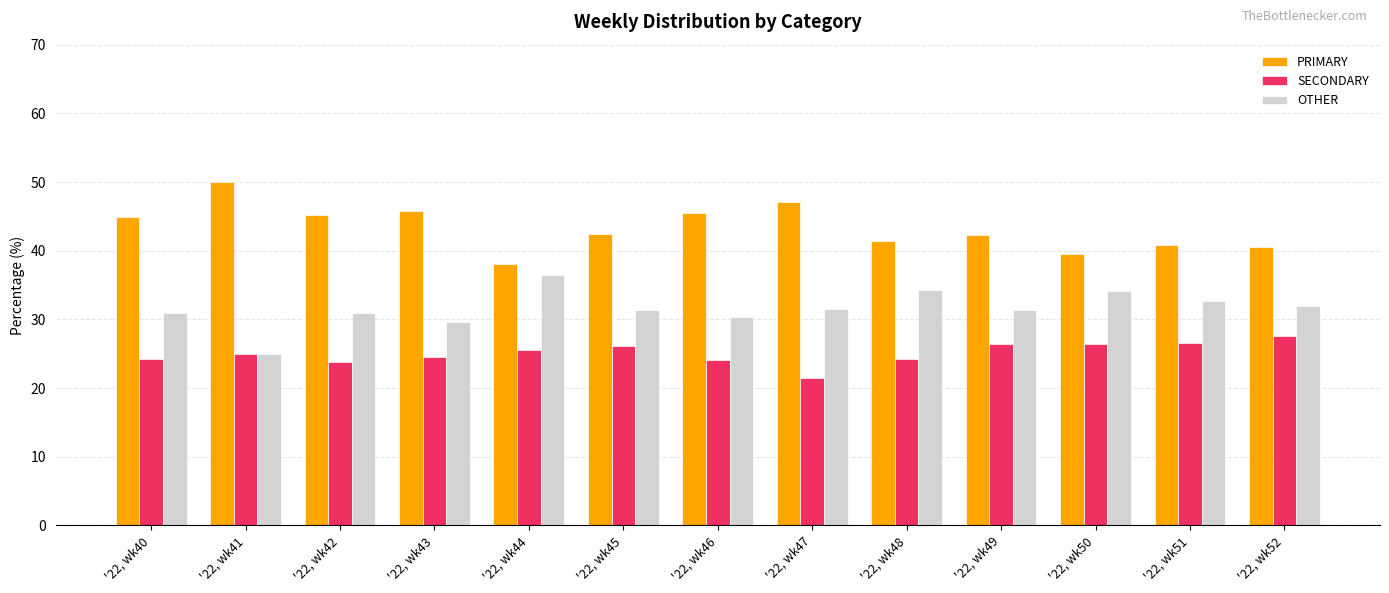

What is the greatest value displayed?

50.0